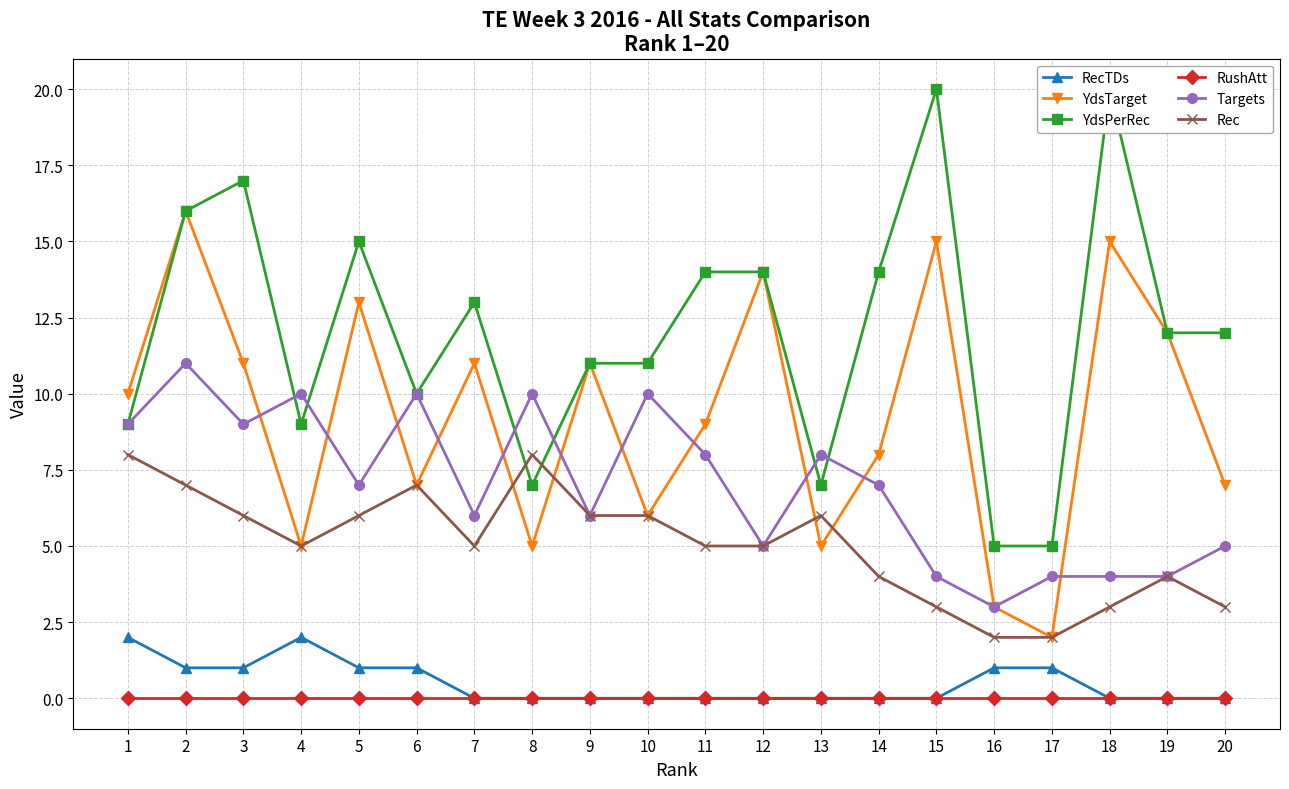

What is the value of the Targets point at the 20th from the left?

5